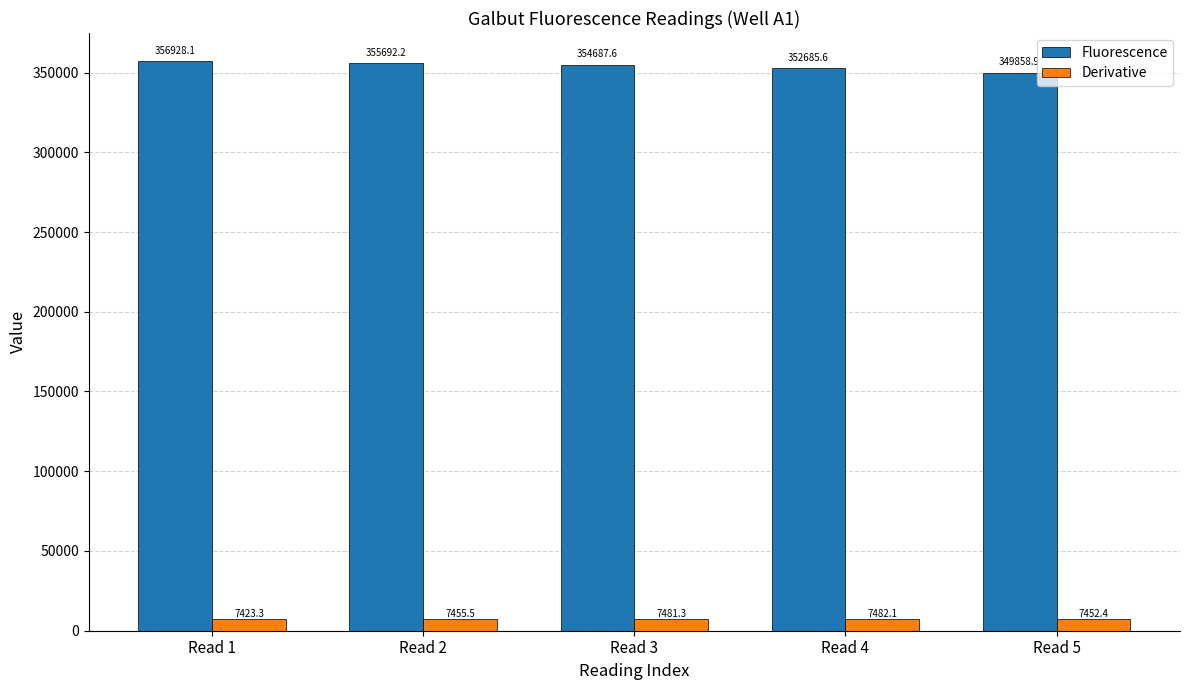

Where is Derivative nearest to the value 7452?

Read 5